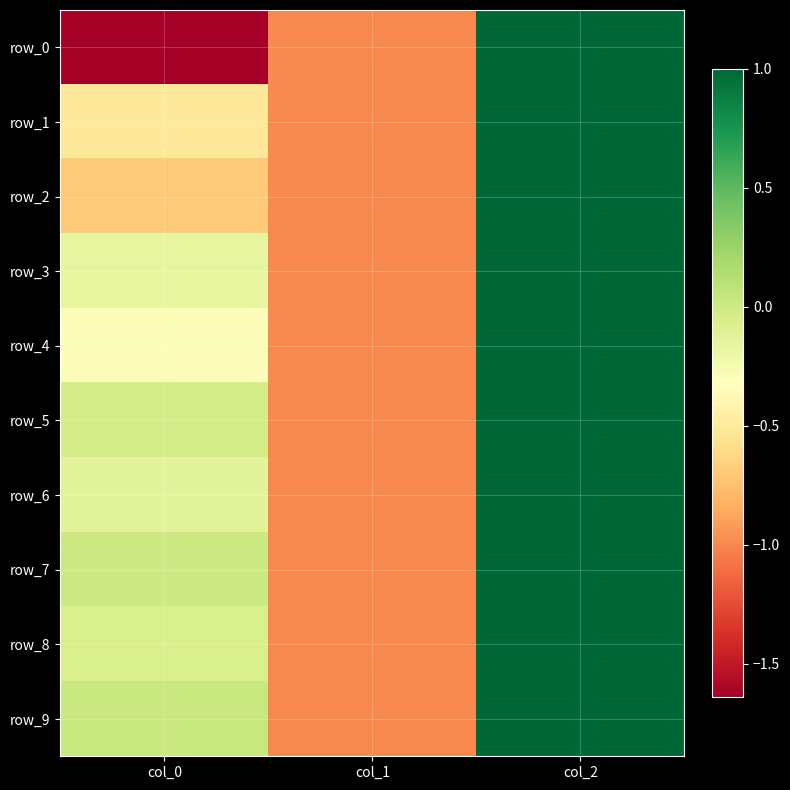

Reading left to right, transcribe all the data shown in this chart.

row_0: col_0=-1.6	col_1=-1.0	col_2=1.0
row_1: col_0=-0.5	col_1=-1.0	col_2=1.0
row_2: col_0=-0.7	col_1=-1.0	col_2=1.0
row_3: col_0=-0.2	col_1=-1.0	col_2=1.0
row_4: col_0=-0.3	col_1=-1.0	col_2=1.0
row_5: col_0=-0.0	col_1=-1.0	col_2=1.0
row_6: col_0=-0.1	col_1=-1.0	col_2=1.0
row_7: col_0=0.0	col_1=-1.0	col_2=1.0
row_8: col_0=-0.1	col_1=-1.0	col_2=1.0
row_9: col_0=0.0	col_1=-1.0	col_2=1.0